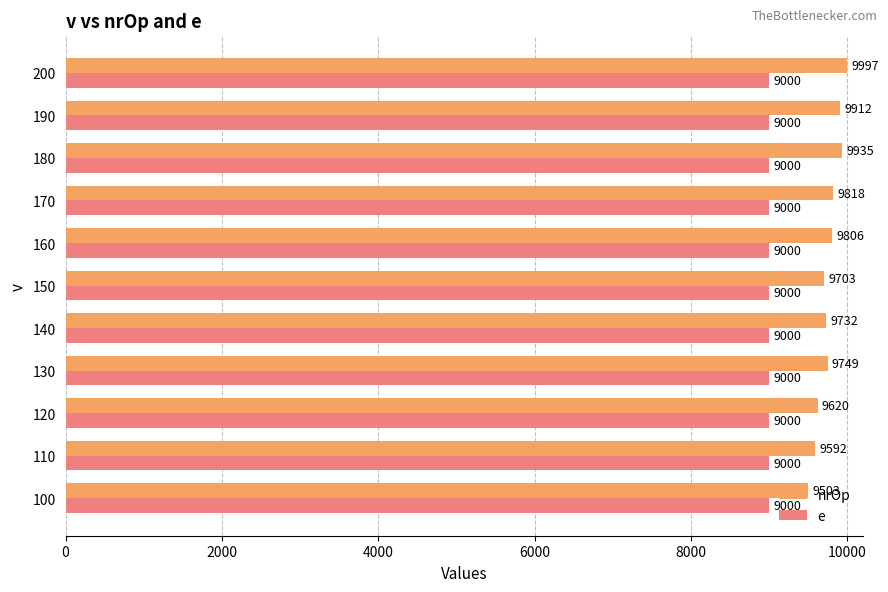

What is the average value of the nrOp series?

9761